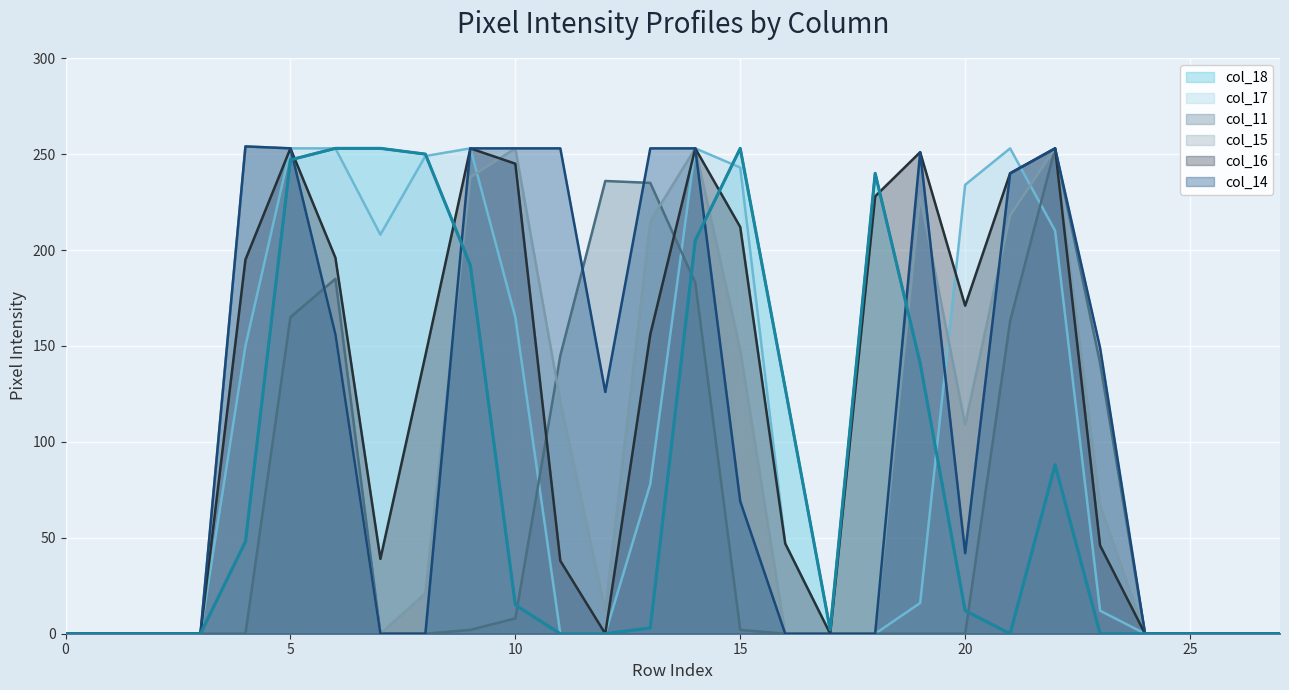

How many times do col_18 and col_11 cross each other?

3